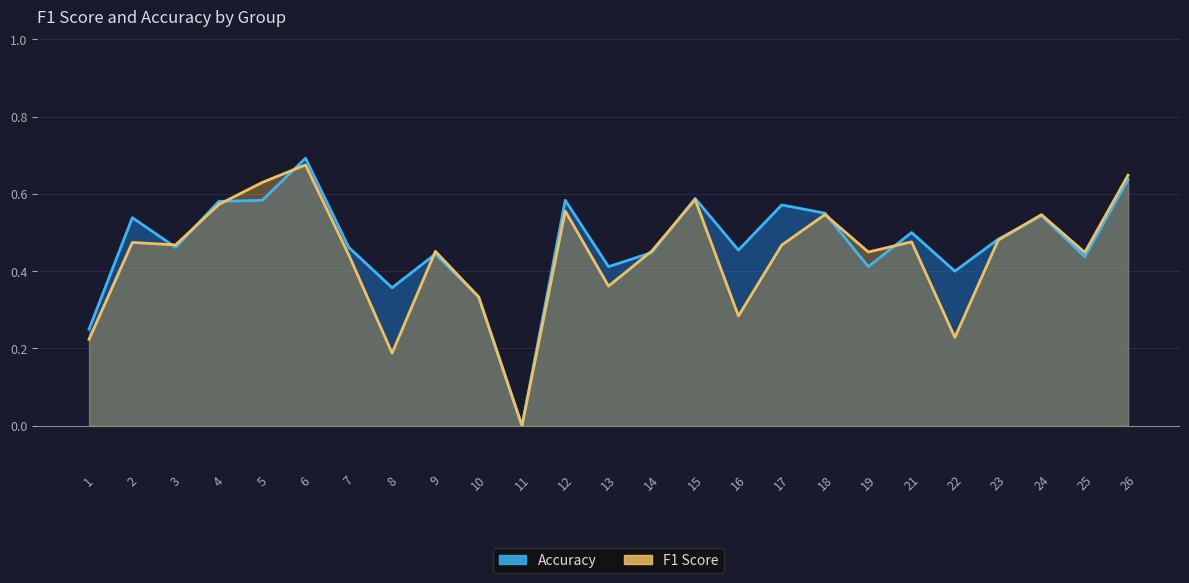

Where is the first local minimum for f1?

3